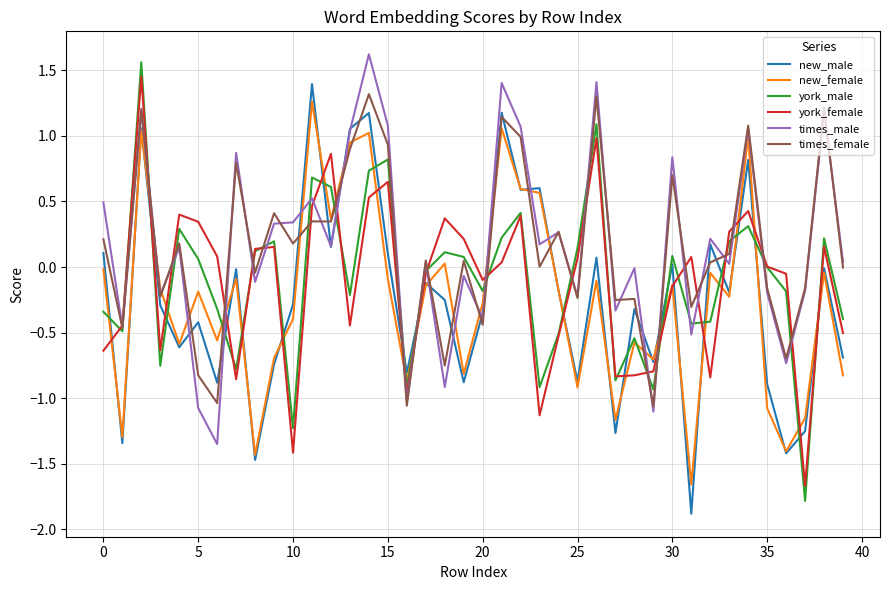

Which series has the largest range (max minus min)?

york_male